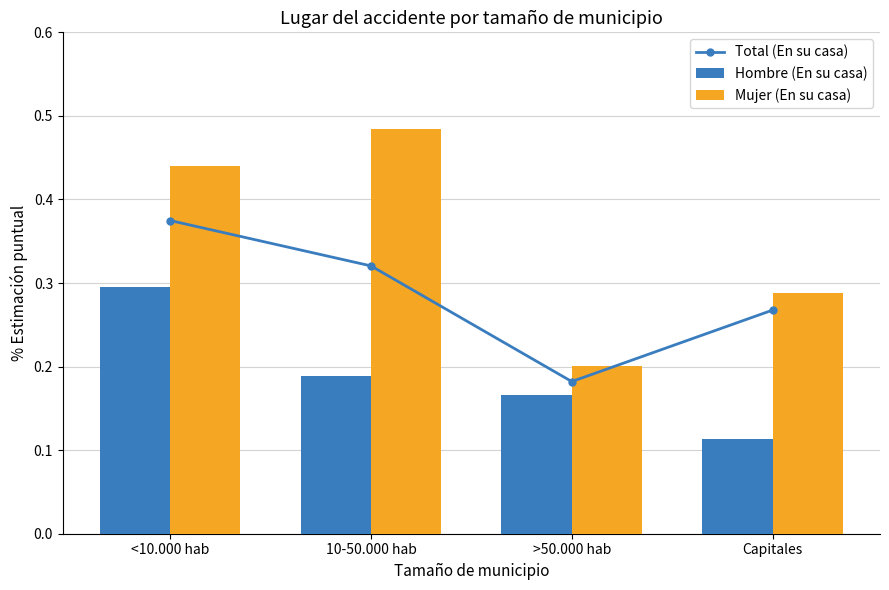

Which series has the largest range (max minus min)?

Mujer (En su casa)